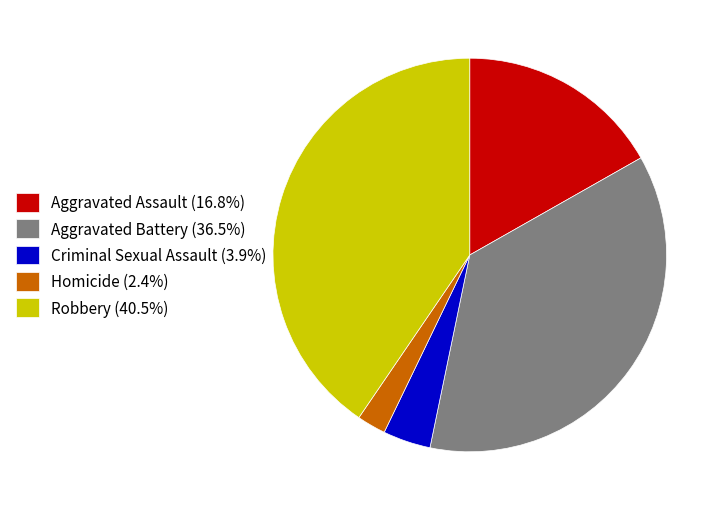

Does Robbery (40.5%) account for over 50% of the chart?

No